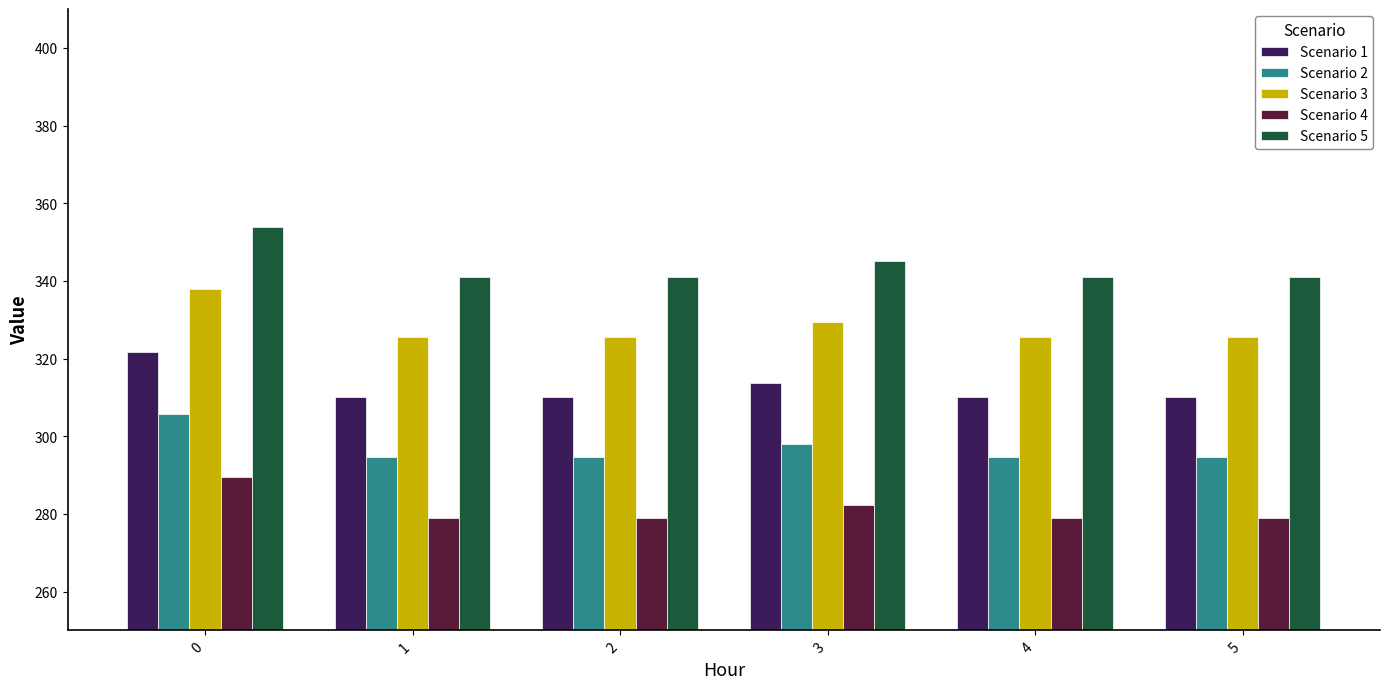

What is the difference between the highest and lowest values at 3?

62.7